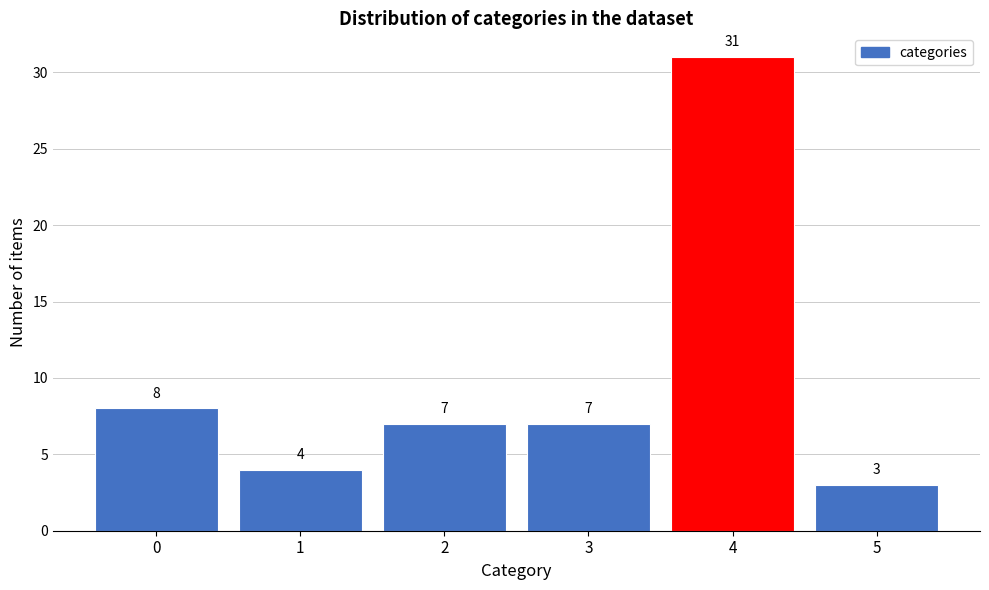

Reading left to right, extract all data points from this chart.

0=8	1=4	2=7	3=7	4=31	5=3